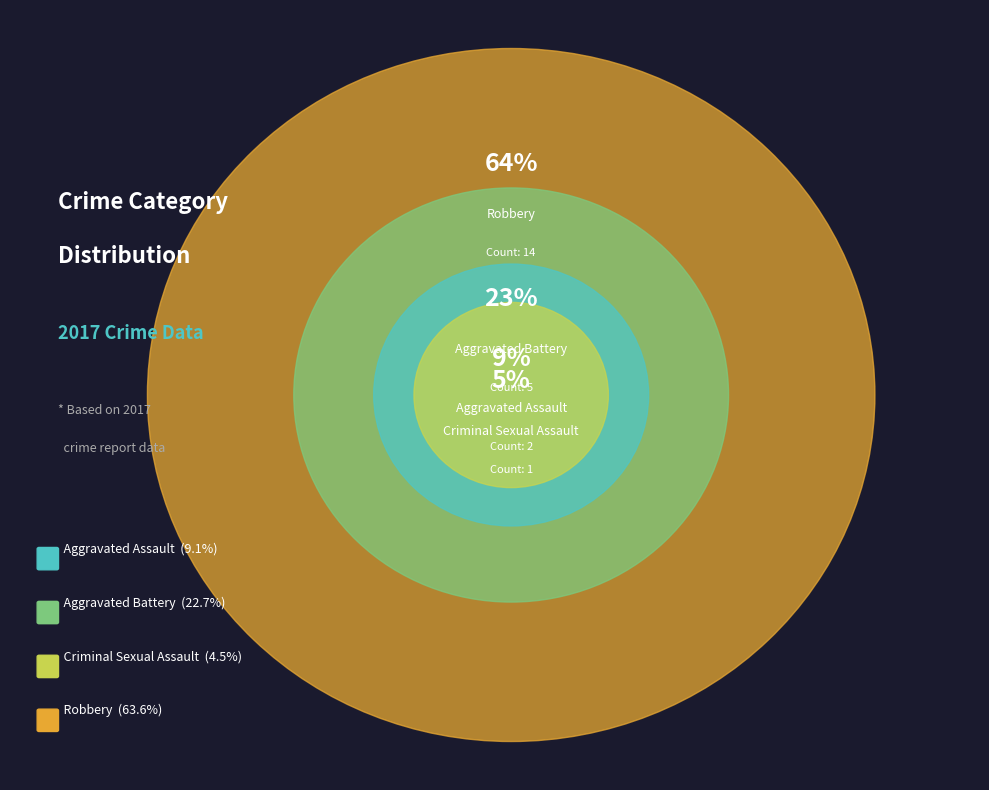

What percentage is the Aggravated Assault slice, to the nearest percent?

9%